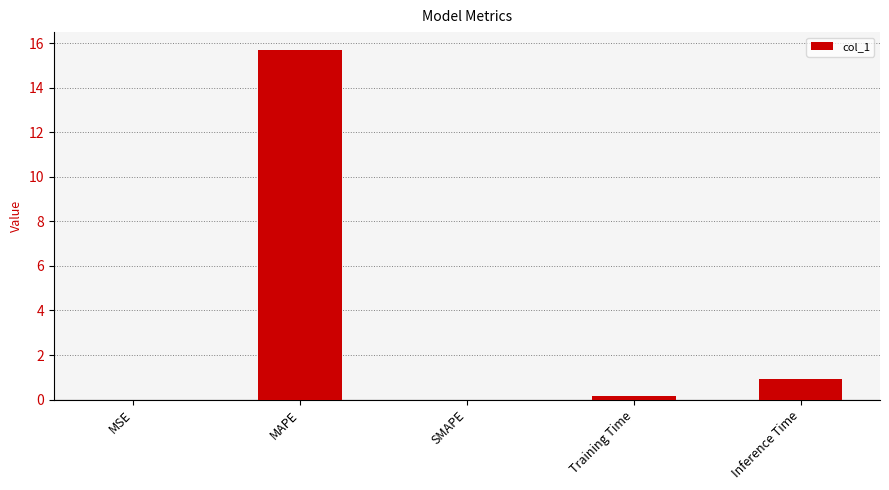

What is the maximum value shown in the chart?

15.7